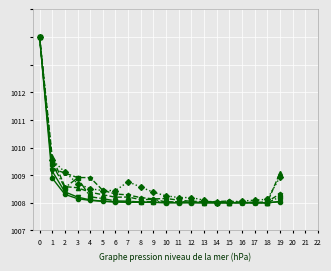

What is the minimum value shown in the chart?

1008.0